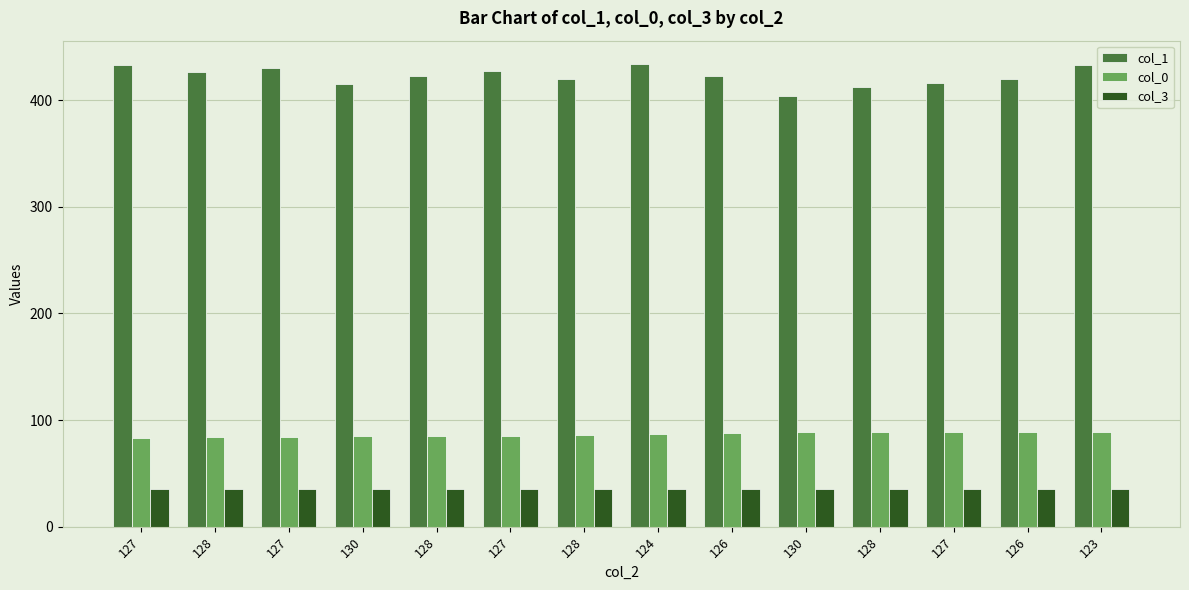

Which category has the lowest value in the col_3 series?

127